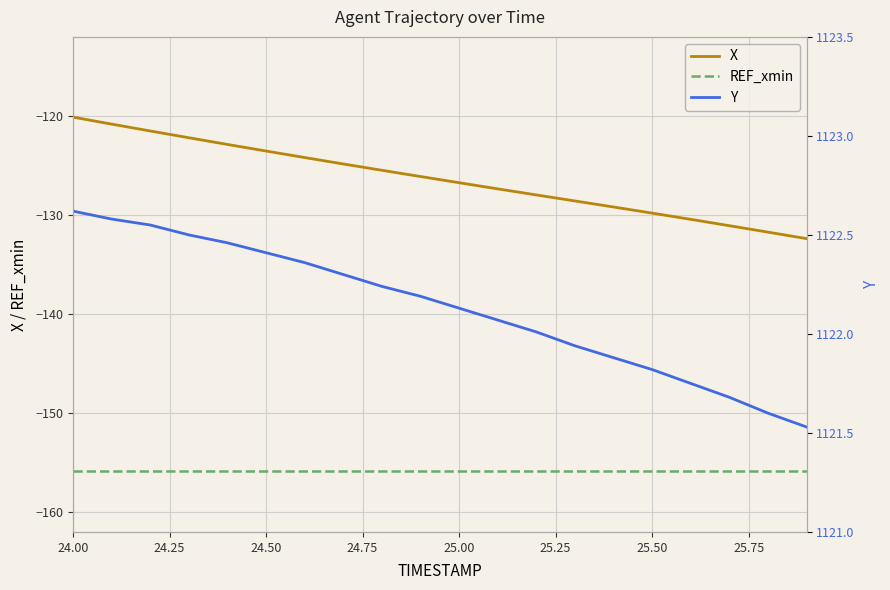

What is the highest value of the REF_xmin series?

-155.9